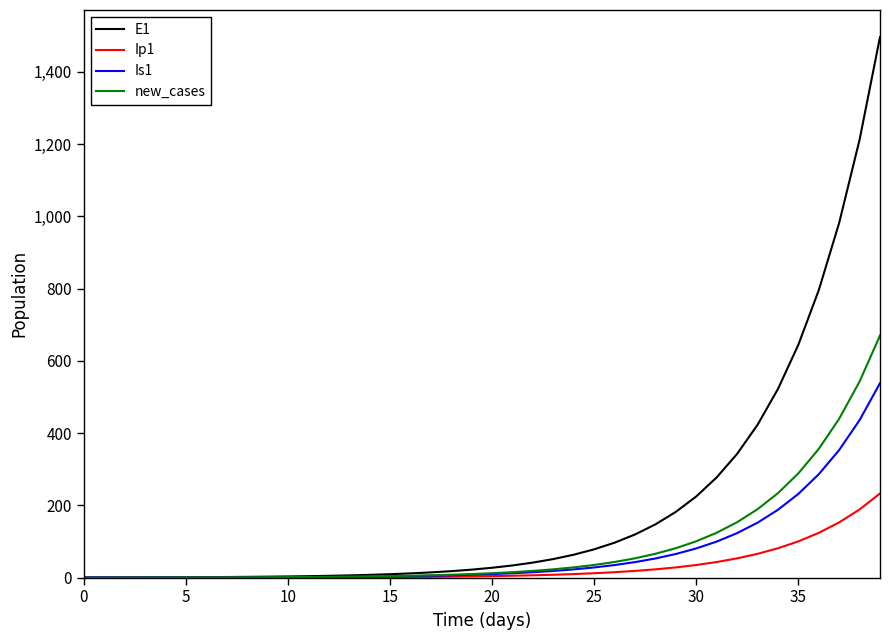

What are all the series names shown in the legend?

E1, Ip1, Is1, new_cases